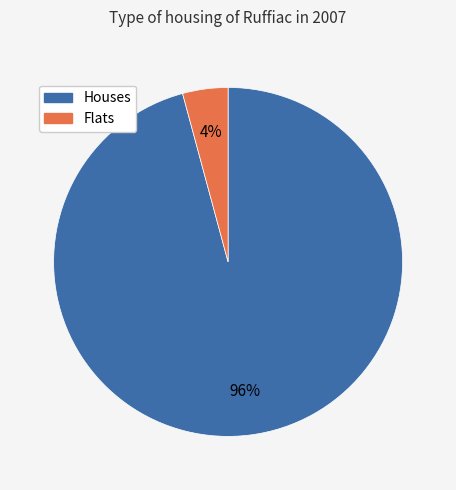

To the nearest percent, what is the difference between the largest and smallest slice percentages?

92%